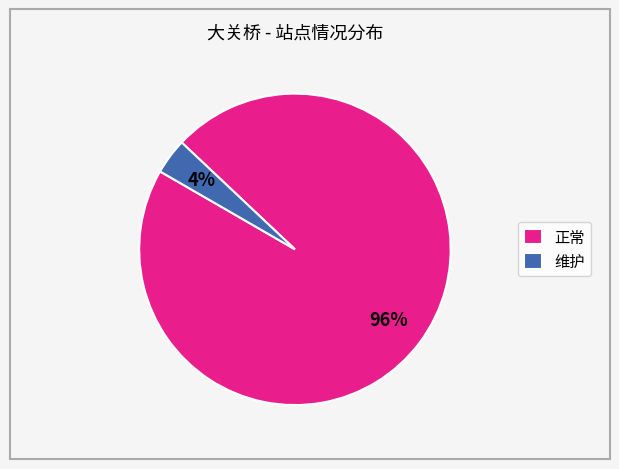

What percentage is the 维护 slice, to the nearest percent?

4%